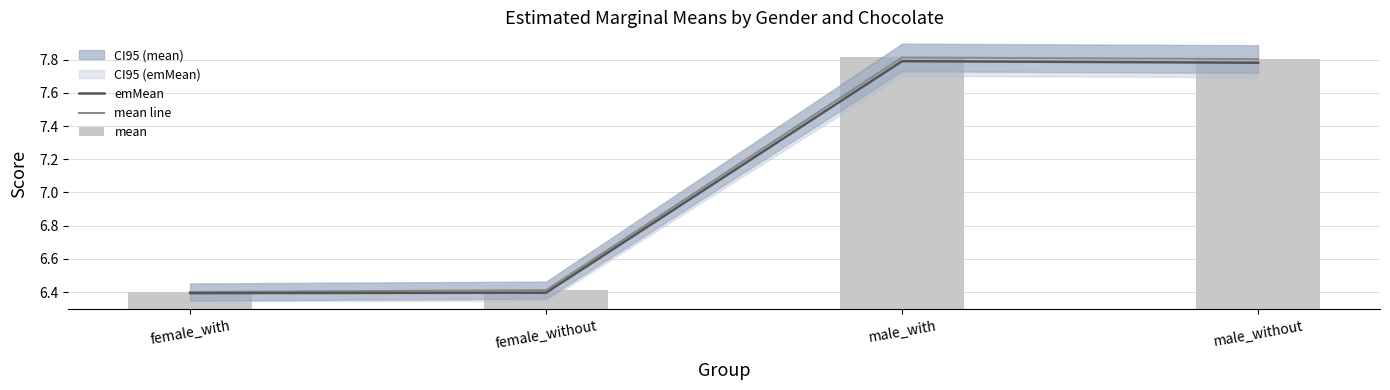

Does the chart contain any negative values?

No